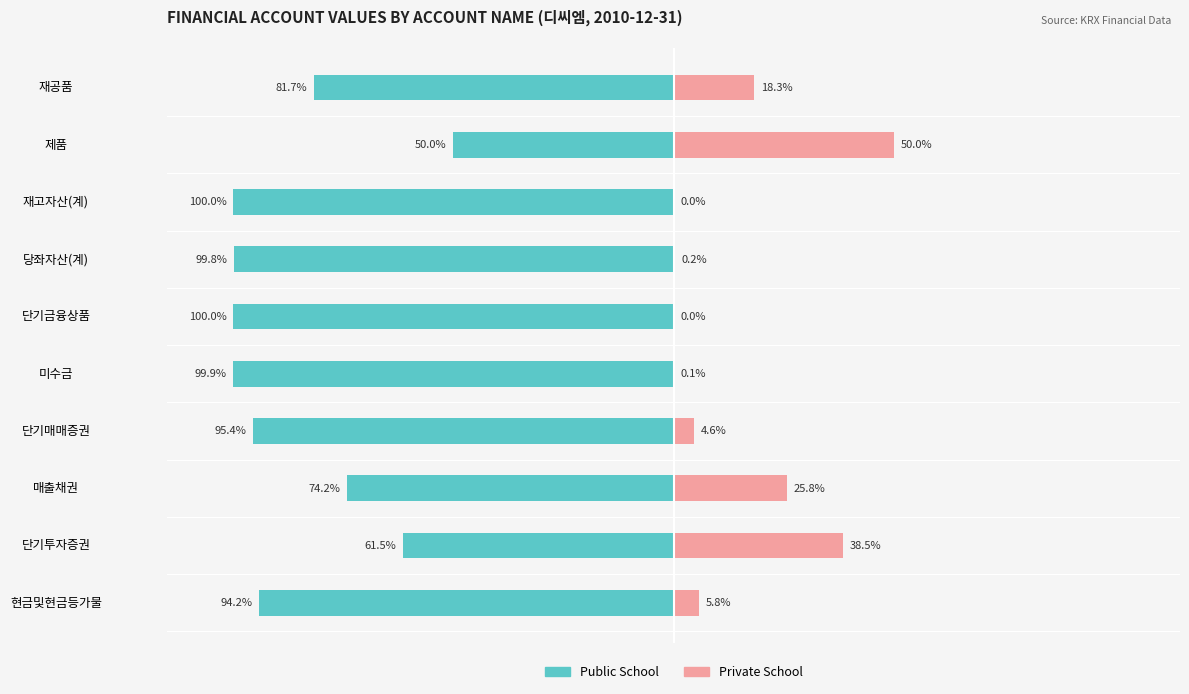

The value of Private School at 단기매매증권 is 6.8. True or false?

False